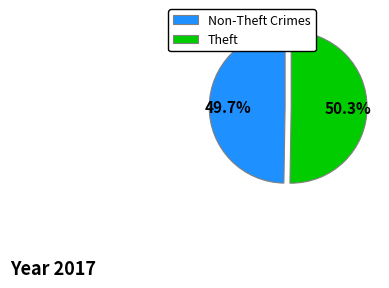

Count the number of slices in the pie.

2